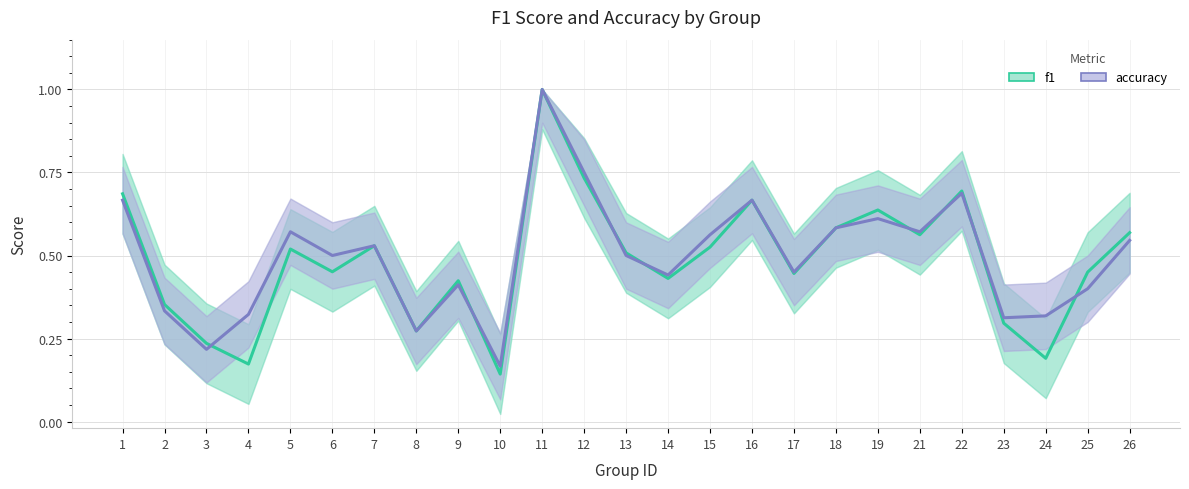

How many interior local peaks does the f1 series have?

7